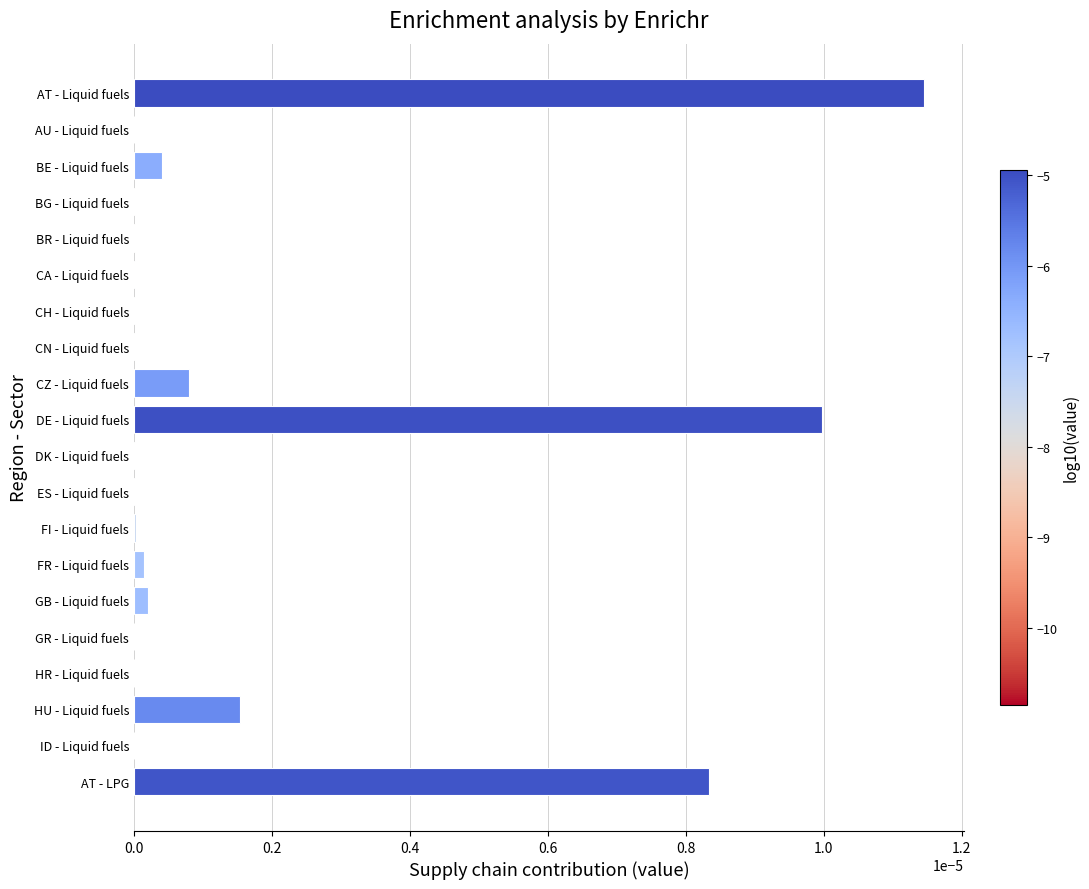

The chart shows a value of 0.0 at BR - Liquid fuels. True or false?

True